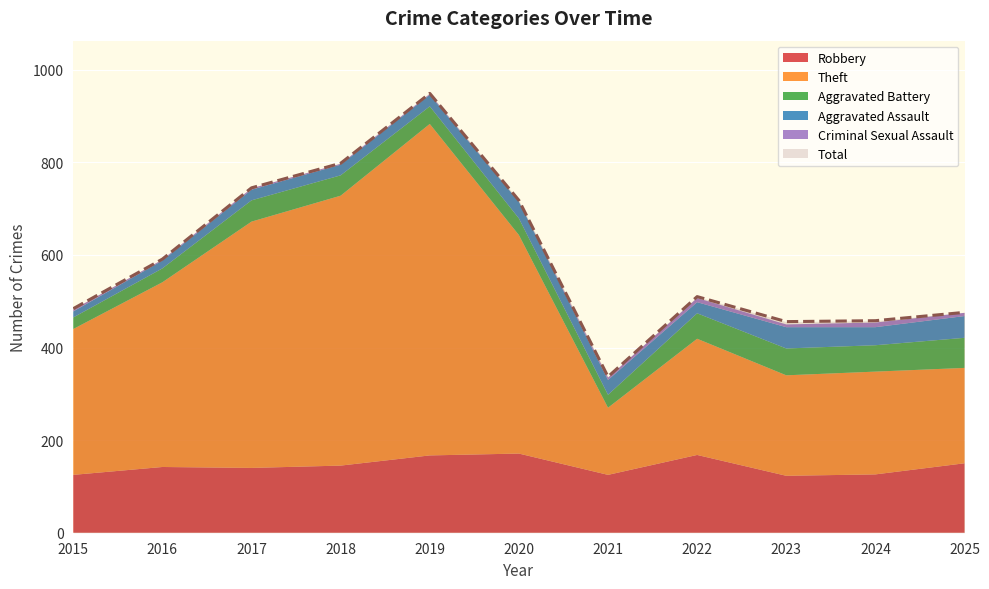

At which label does Robbery first exceed 142?

2018